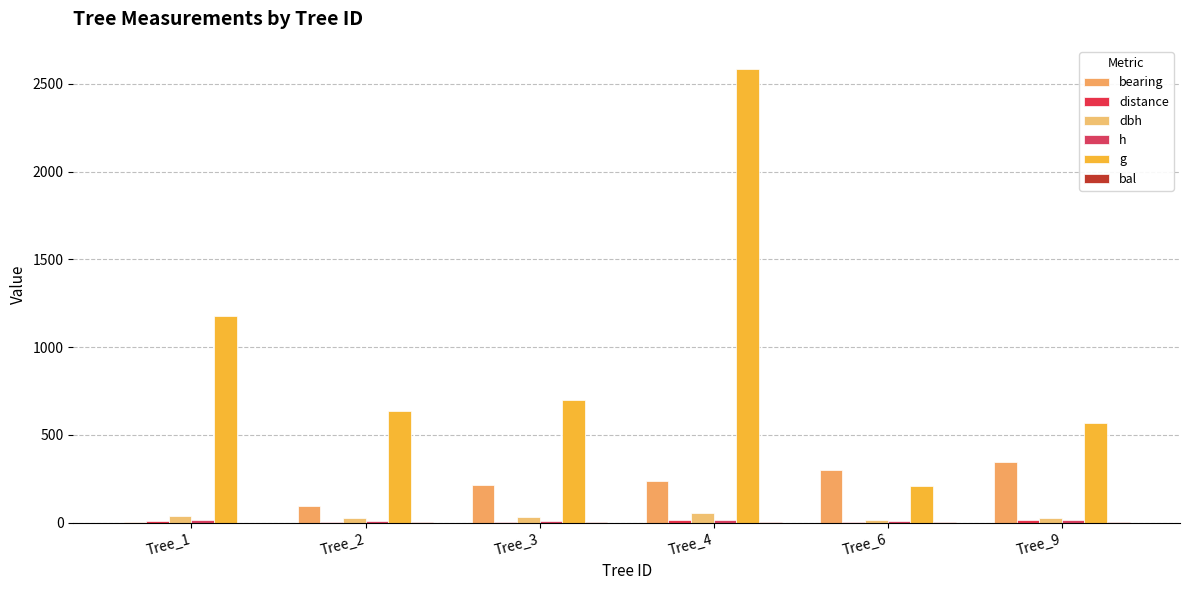

Count the number of data series in this chart.

6